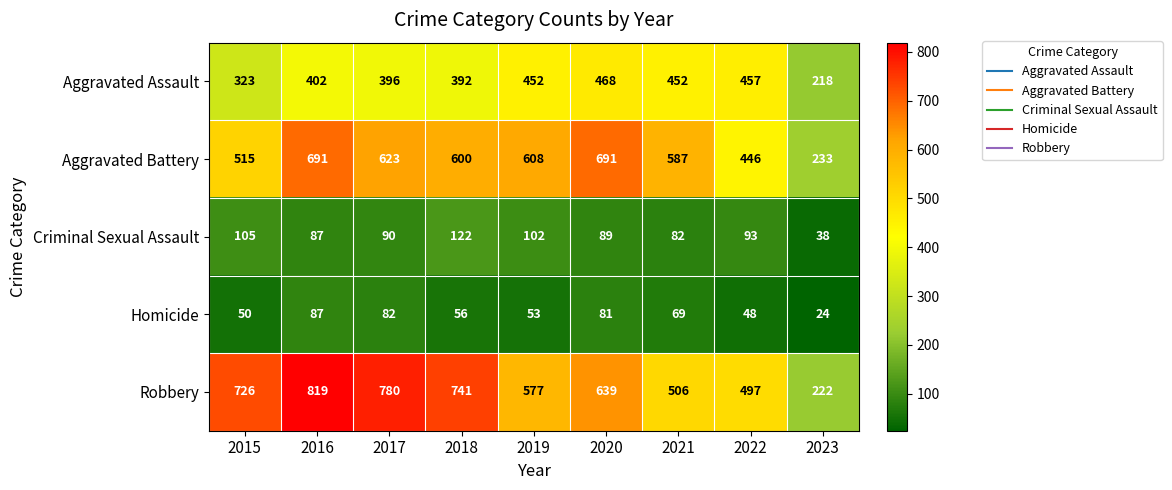

Rank the series by their maximum value, from lowest to highest.

Homicide, Criminal Sexual Assault, Aggravated Assault, Aggravated Battery, Robbery